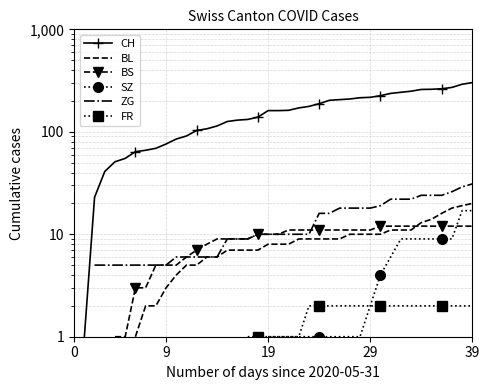

The ZG series shows 4.8 at 21. True or false?

False